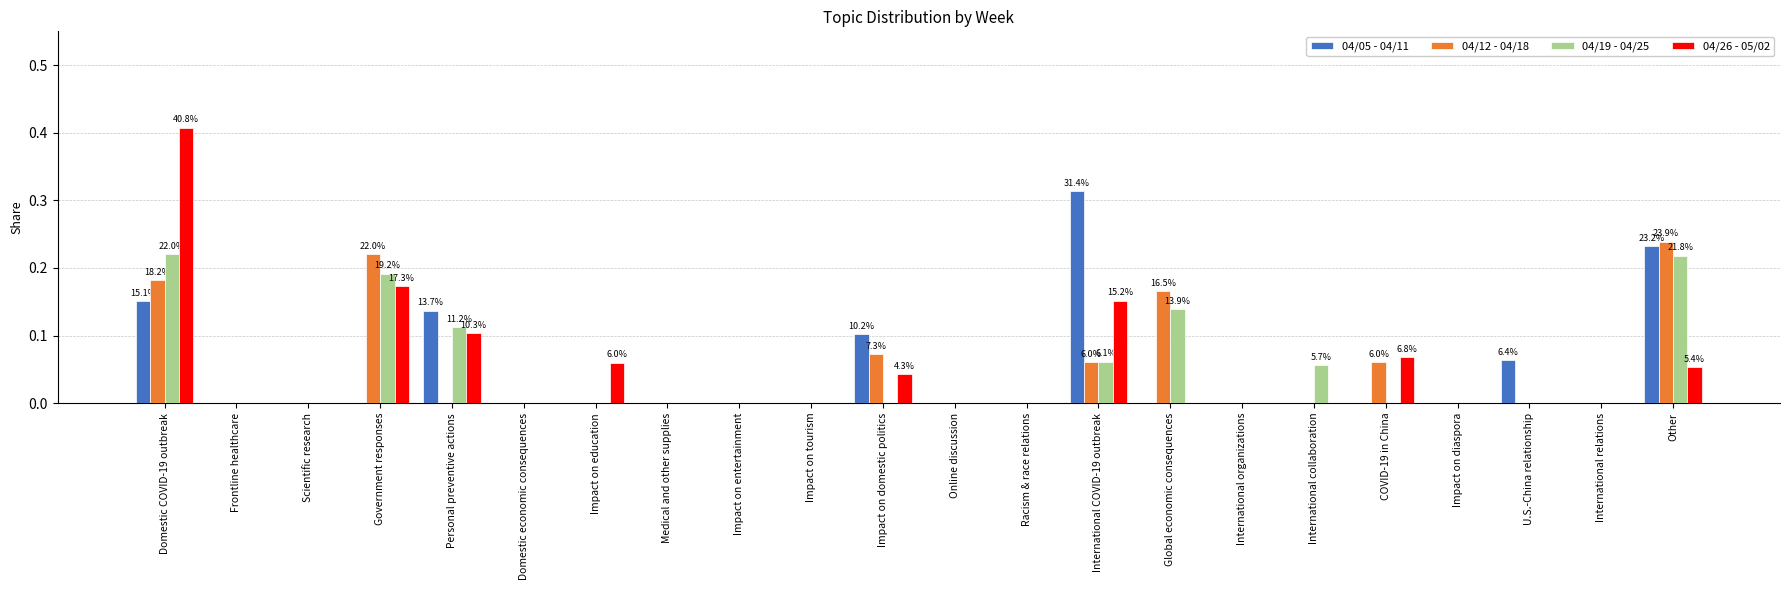

Is the value of 04/05 - 04/11 at Impact on tourism greater than the value of 04/12 - 04/18 at Government responses?

No